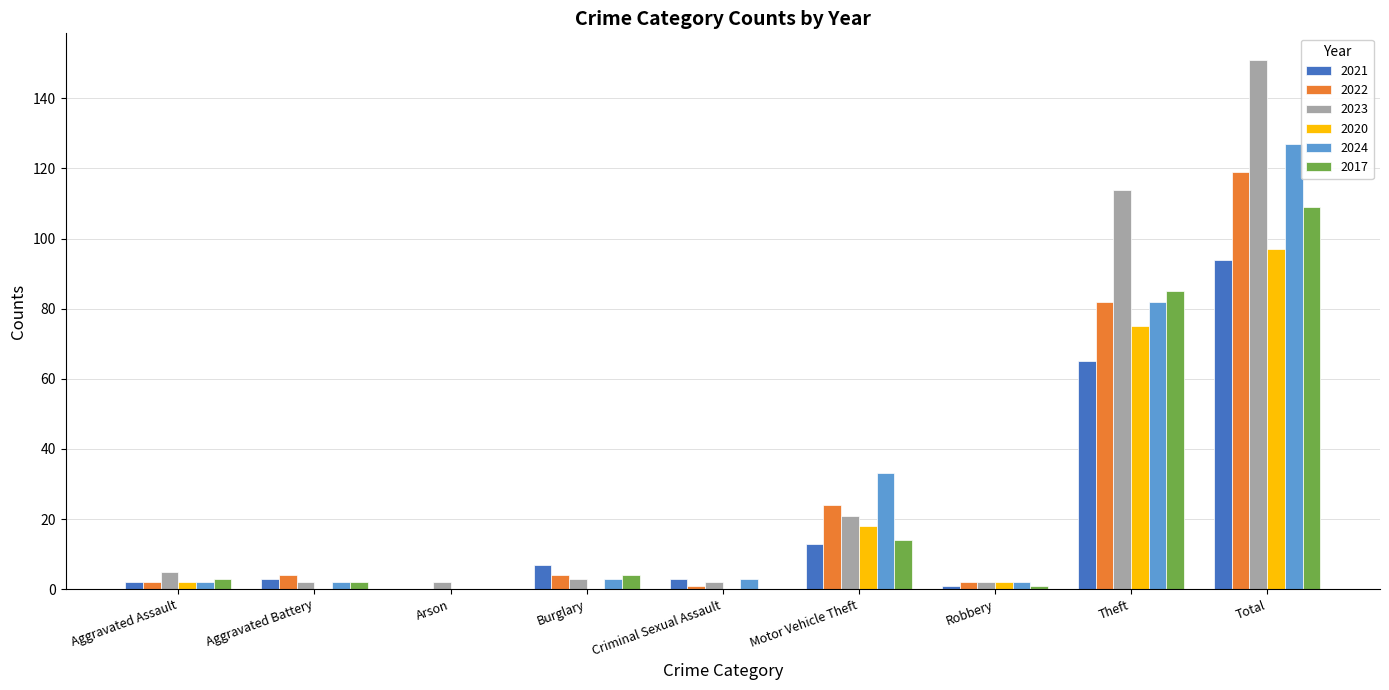

Reading right to left, extract all data points from this chart.

2021: Total=94	Theft=65	Robbery=1	Motor Vehicle Theft=13	Criminal Sexual Assault=3	Burglary=7	Arson=0	Aggravated Battery=3	Aggravated Assault=2
2022: Total=119	Theft=82	Robbery=2	Motor Vehicle Theft=24	Criminal Sexual Assault=1	Burglary=4	Arson=0	Aggravated Battery=4	Aggravated Assault=2
2023: Total=151	Theft=114	Robbery=2	Motor Vehicle Theft=21	Criminal Sexual Assault=2	Burglary=3	Arson=2	Aggravated Battery=2	Aggravated Assault=5
2020: Total=97	Theft=75	Robbery=2	Motor Vehicle Theft=18	Criminal Sexual Assault=0	Burglary=0	Arson=0	Aggravated Battery=0	Aggravated Assault=2
2024: Total=127	Theft=82	Robbery=2	Motor Vehicle Theft=33	Criminal Sexual Assault=3	Burglary=3	Arson=0	Aggravated Battery=2	Aggravated Assault=2
2017: Total=109	Theft=85	Robbery=1	Motor Vehicle Theft=14	Criminal Sexual Assault=0	Burglary=4	Arson=0	Aggravated Battery=2	Aggravated Assault=3